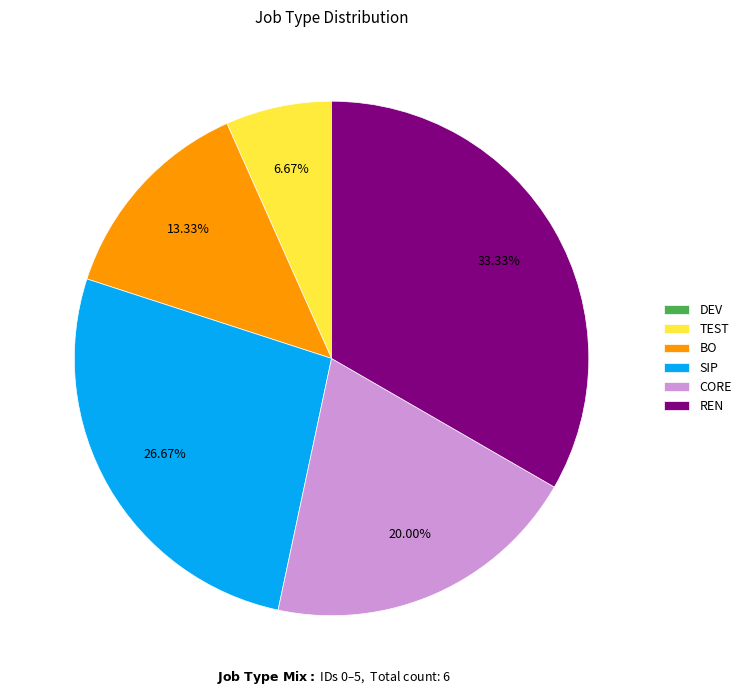

Is it true that SIP is 37% of the pie?

False